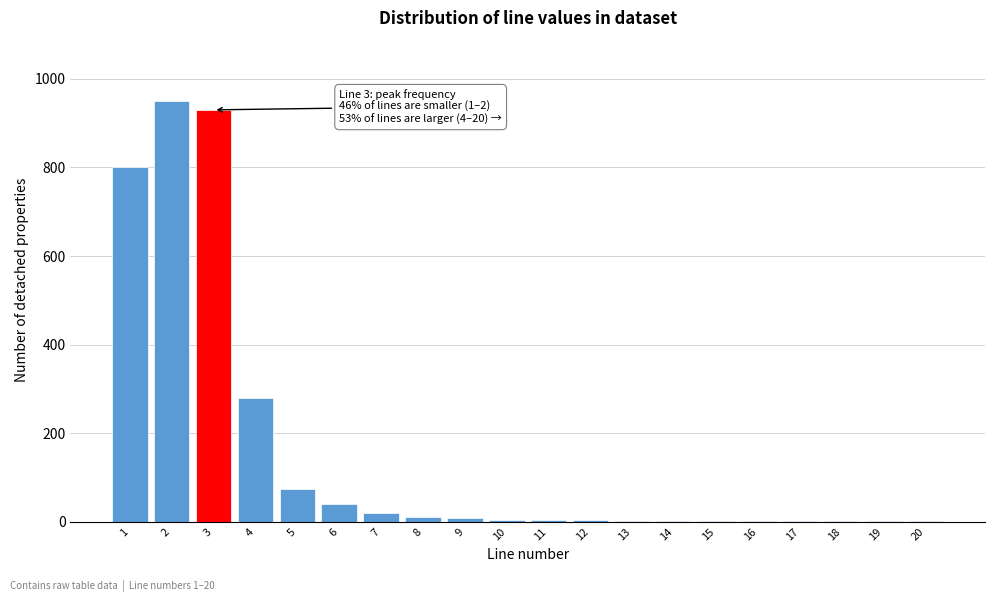

The value at 4 is 280. True or false?

True